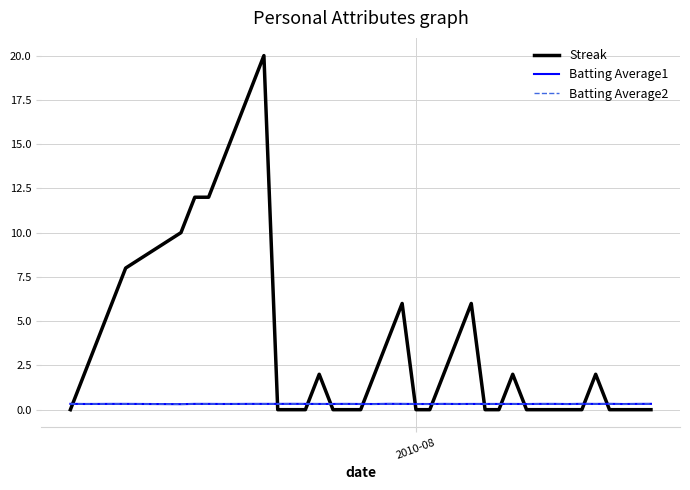

Is this an area chart (filled region under the line)?

No